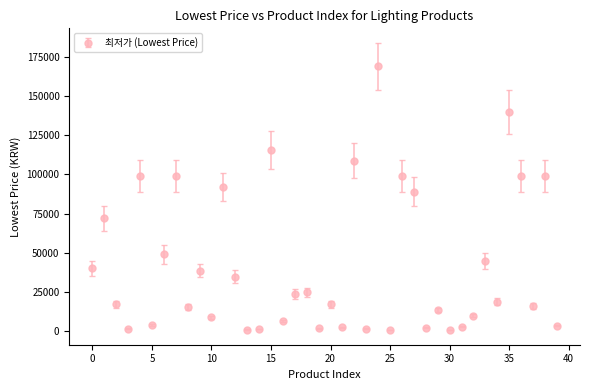

What is the greatest value displayed?

169000